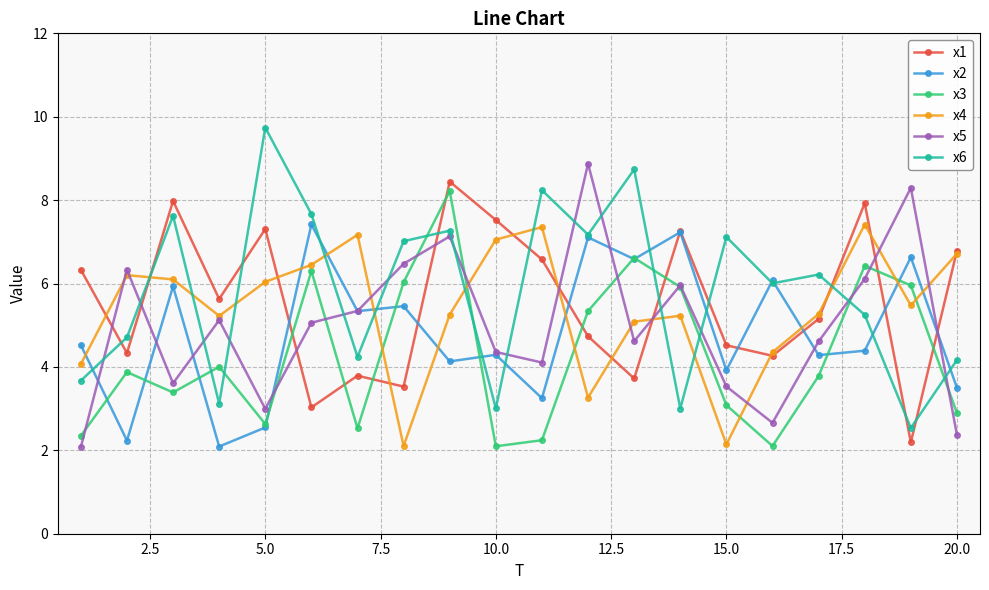

What is the difference between the maximum and minimum values in the x4 series?

5.3